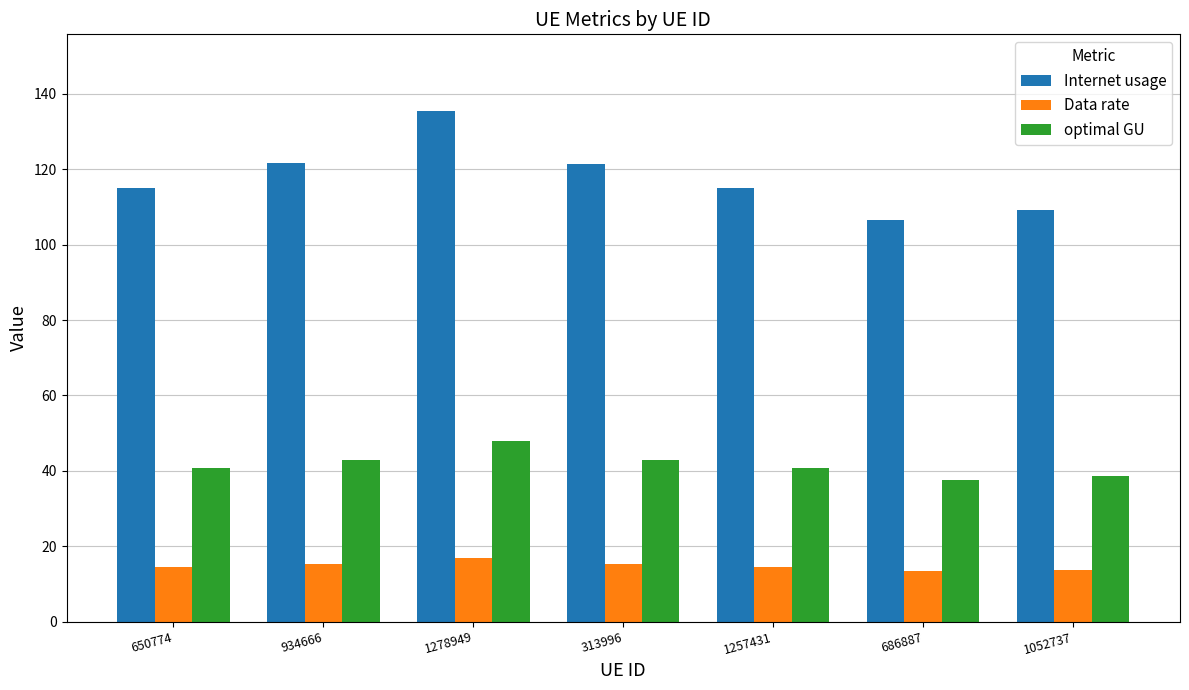

What is the sum of all Data rate values?

103.0